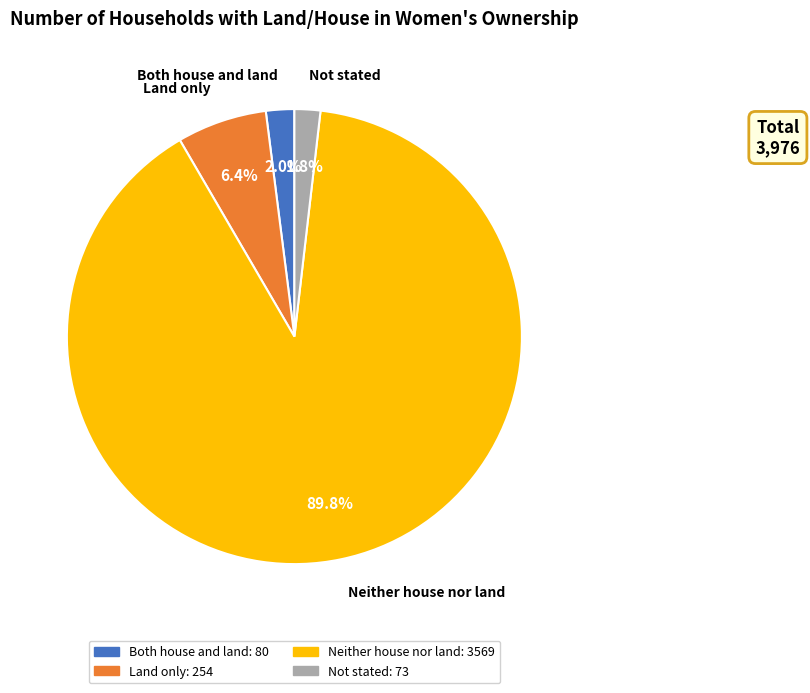

Which slice is the largest?

Neither house nor land